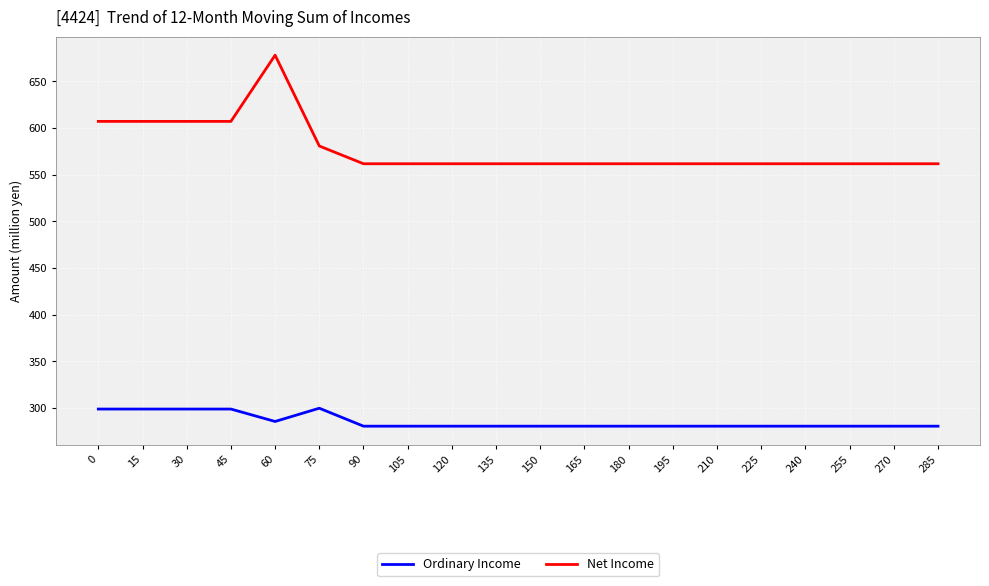

What is the lowest value of the Net Income series?

561.7